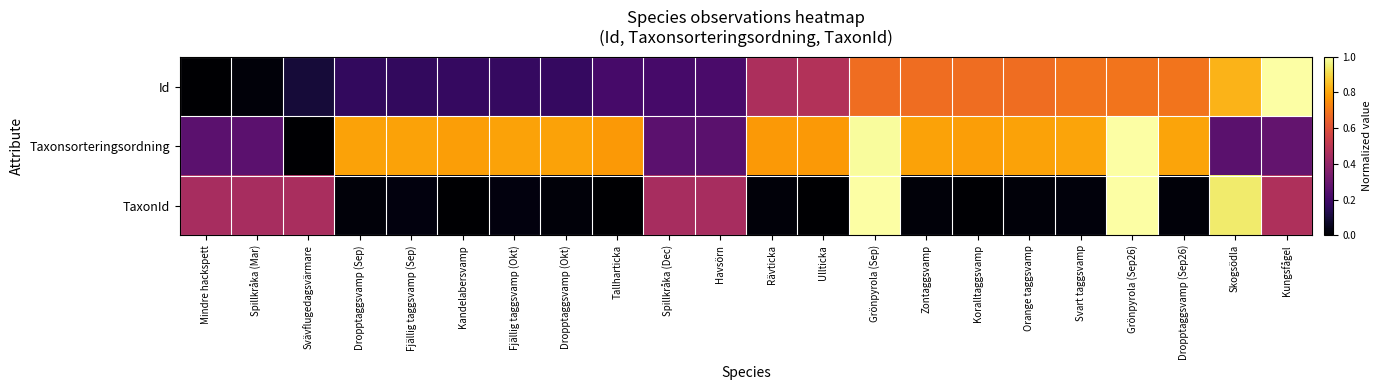

Rank the series by their maximum value, from highest to lowest.

Id, Taxonsorteringsordning, TaxonId